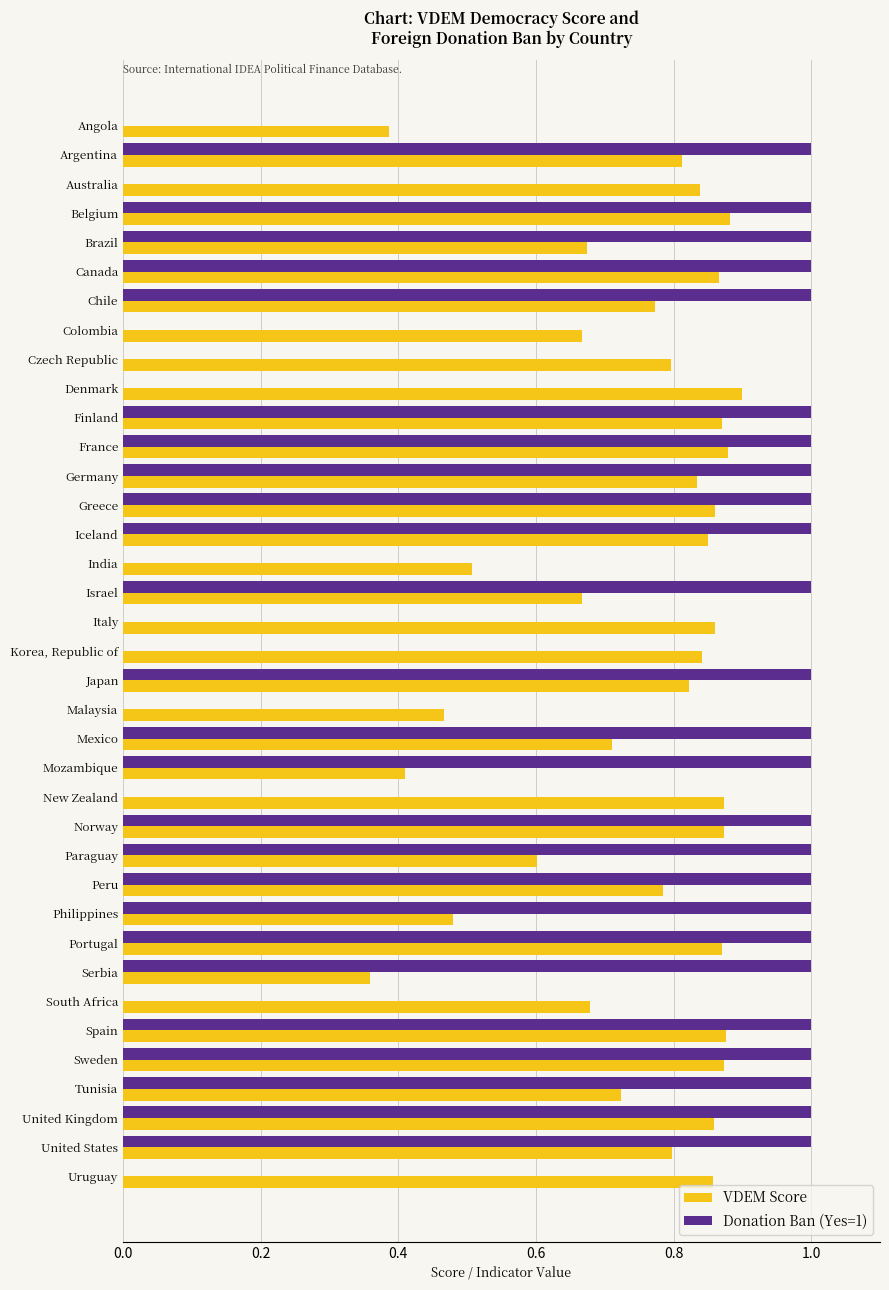

Is the value of VDEM Score at India greater than the value of Donation Ban (Yes=1) at Angola?

Yes